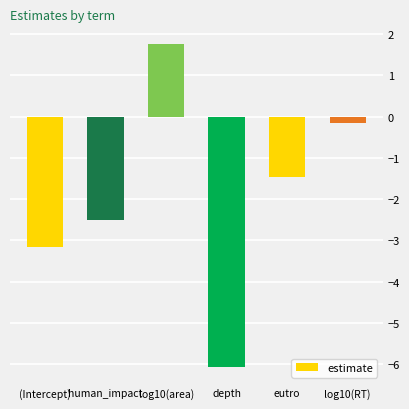

List the labels in order of value, largest first.

log10(area), log10(RT), eutro, human_impact, (Intercept), depth